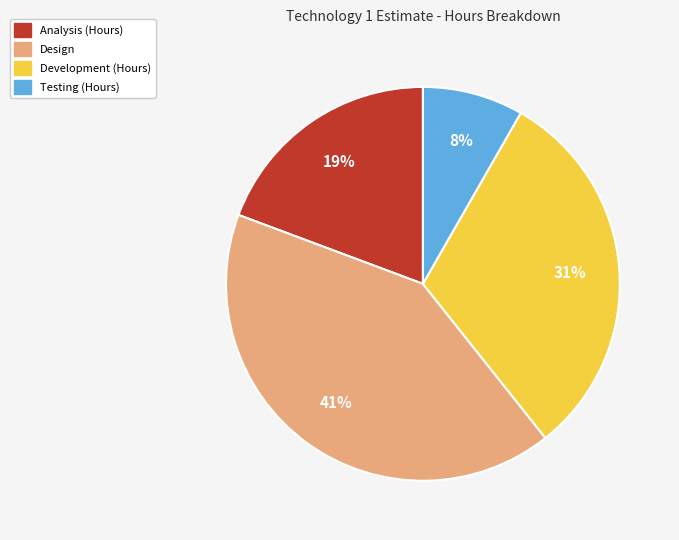

Is it true that Design is 49% of the pie?

False